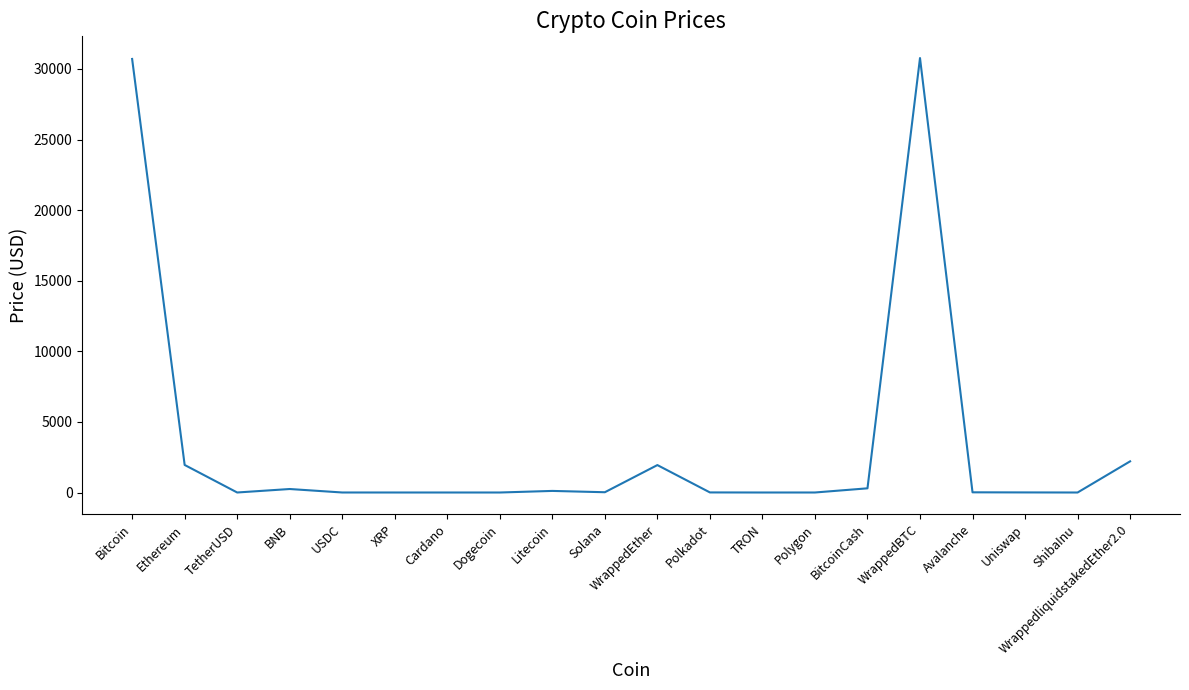

How many lines are shown in the chart?

1